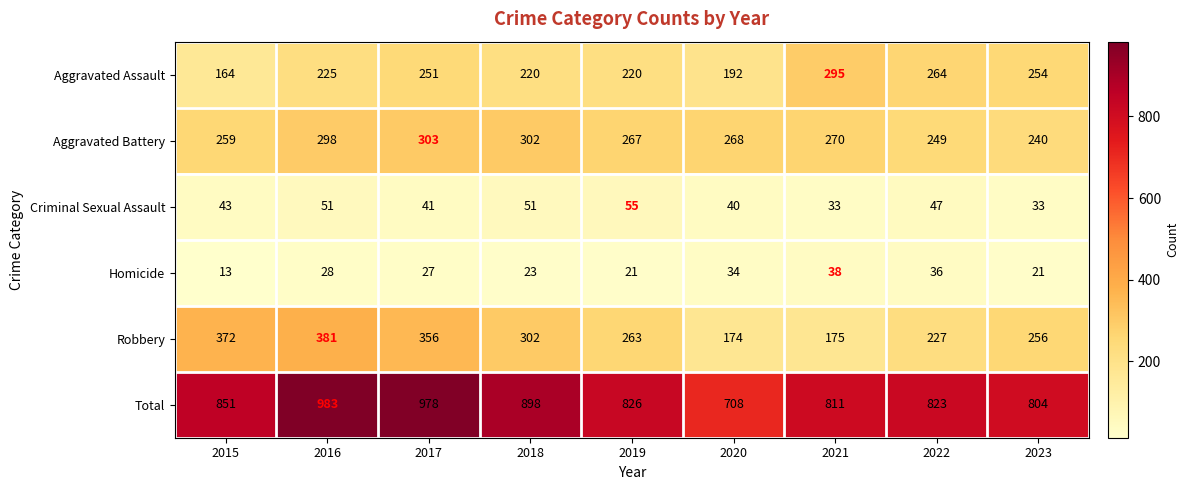

True or false: Aggravated Battery has a value of 146 at 2016.

False